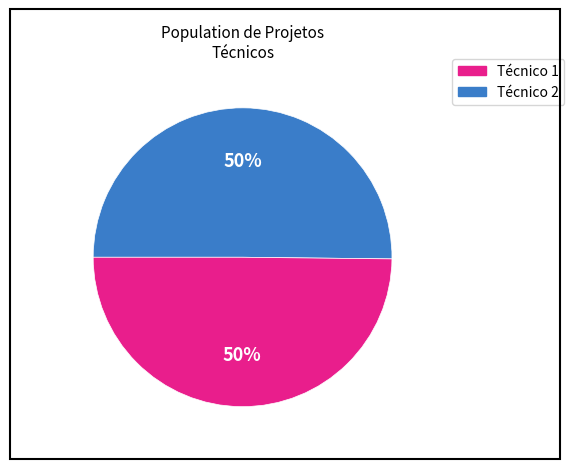

To the nearest percent, what portion does Técnico 2 represent?

50%